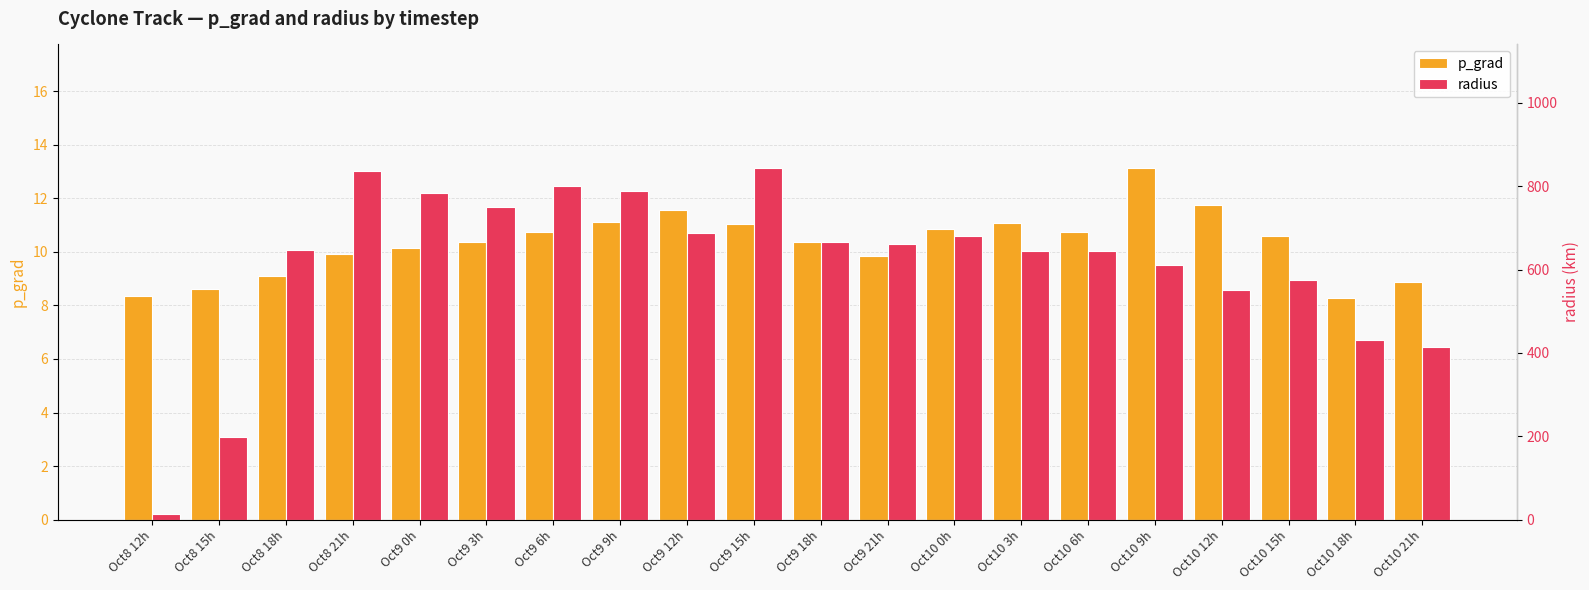

Which series changed the most between Oct10 6h and Oct10 18h?

radius